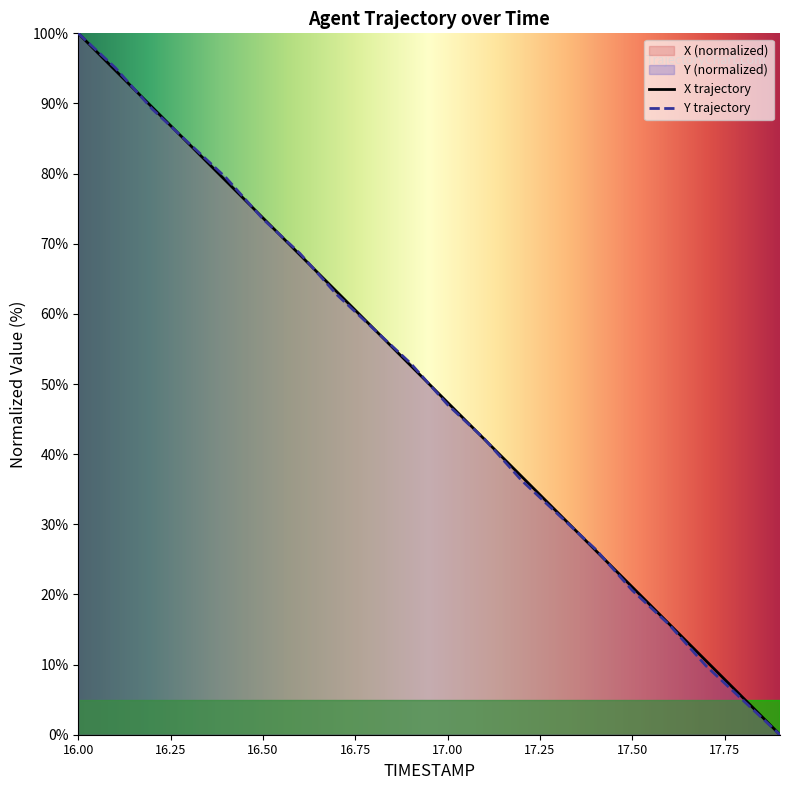

After their last crossing, which series has the higher values: Y or X?

X